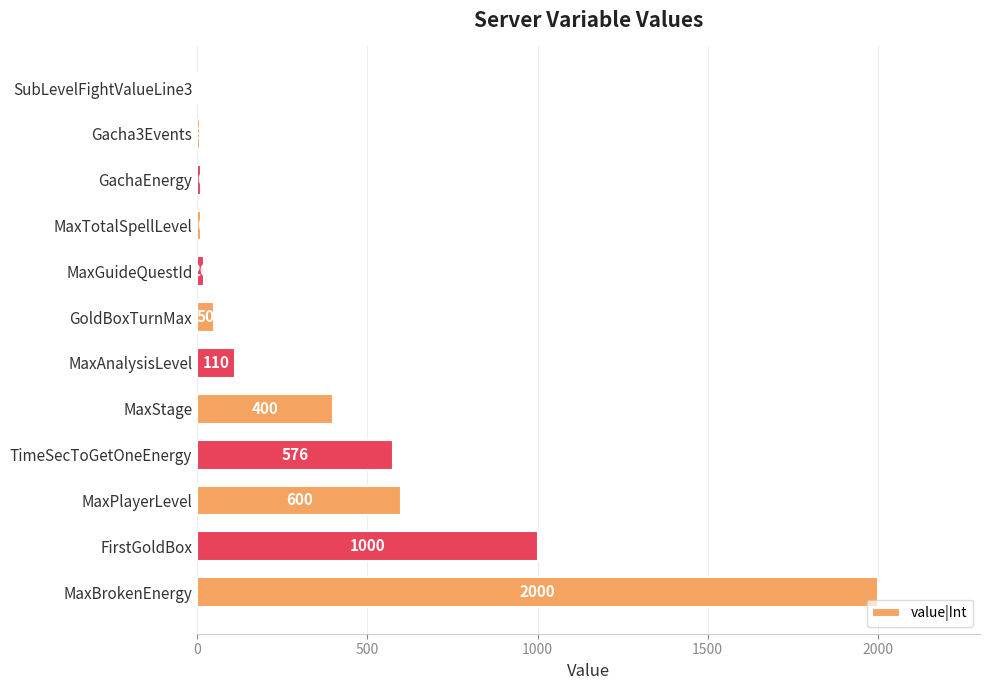

What is the greatest value displayed?

2000